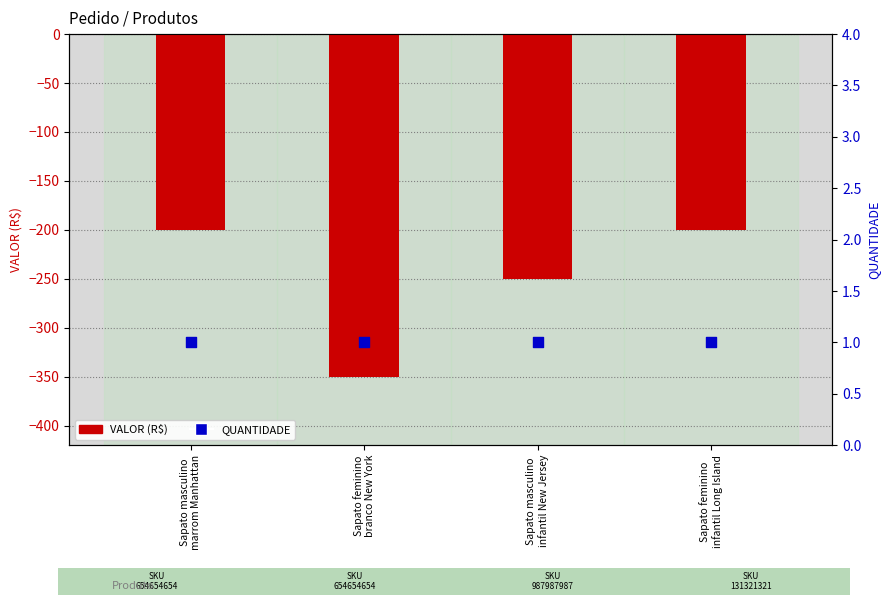

Which series contains the highest Y value?

QUANTIDADE